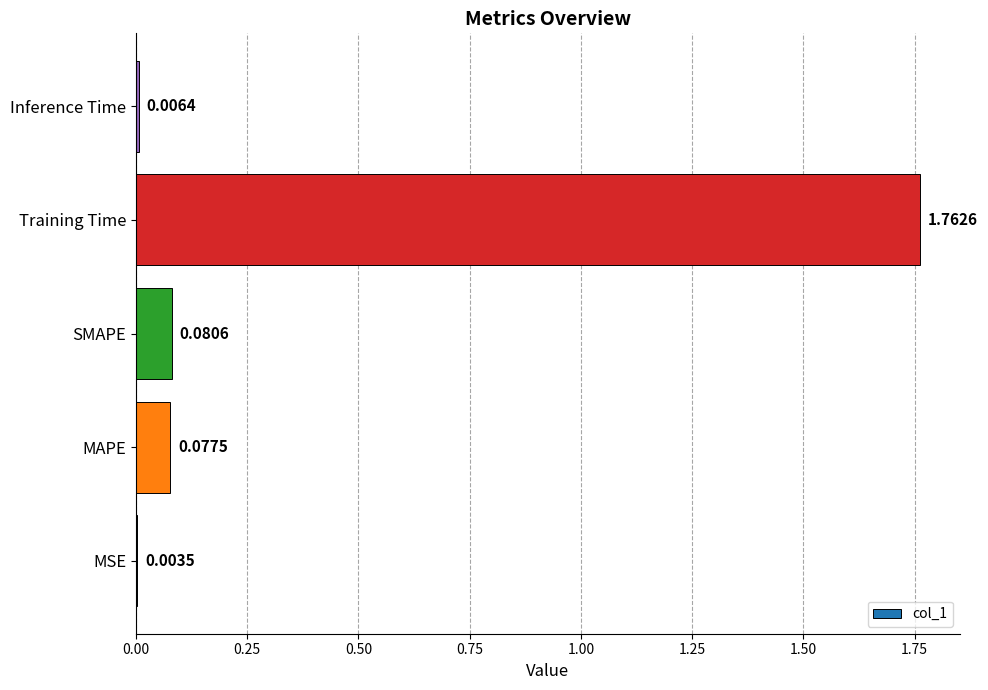

What is the sum of all values?

1.9